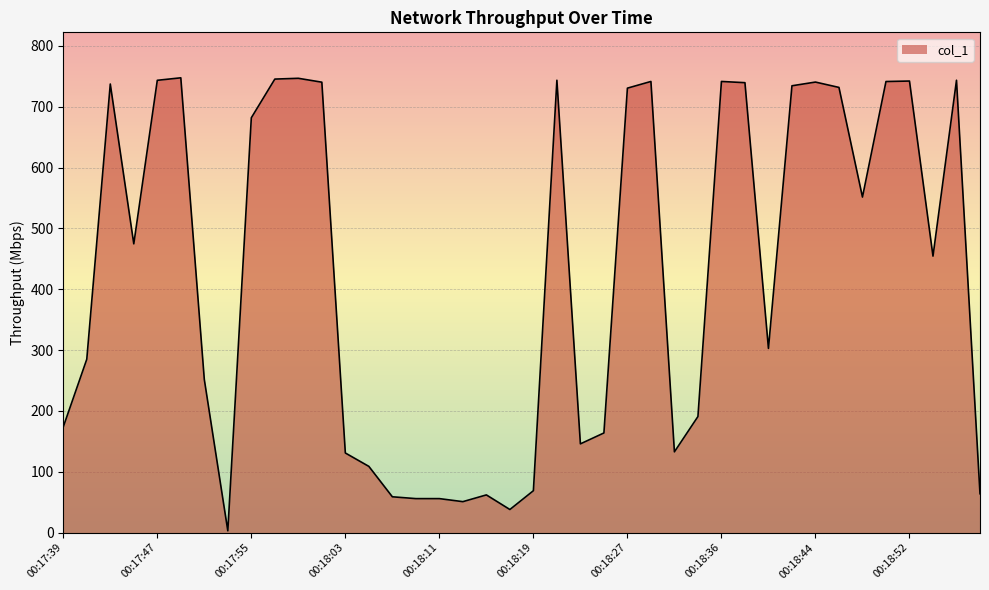

What is the greatest value displayed?

747.6